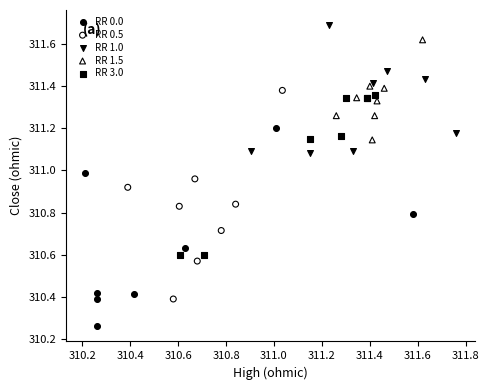

Which series reaches the minimum Y coordinate?

RR 0.0